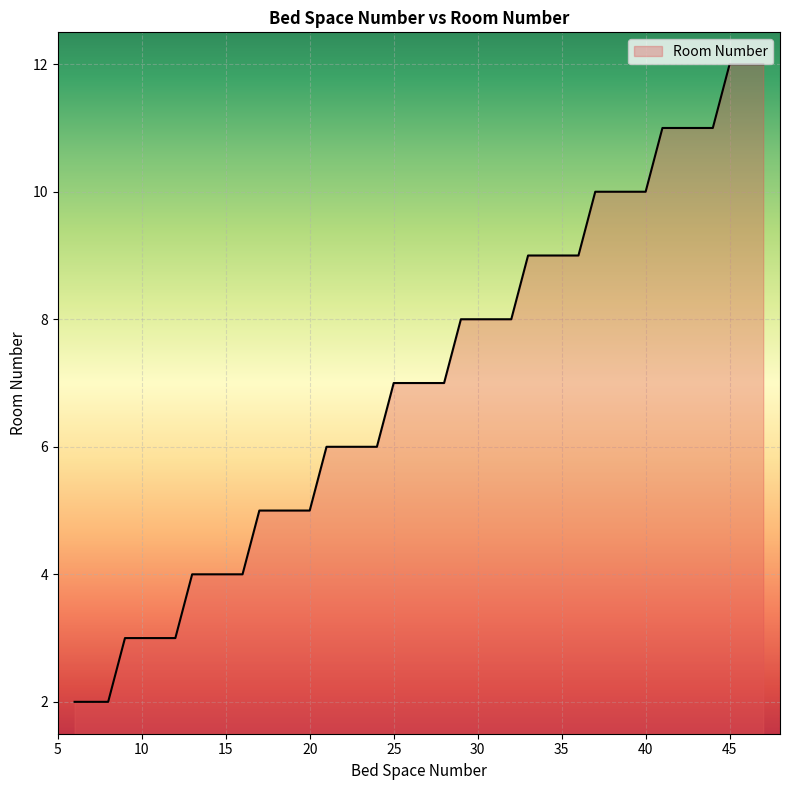

What is the difference between the maximum and minimum values?

10